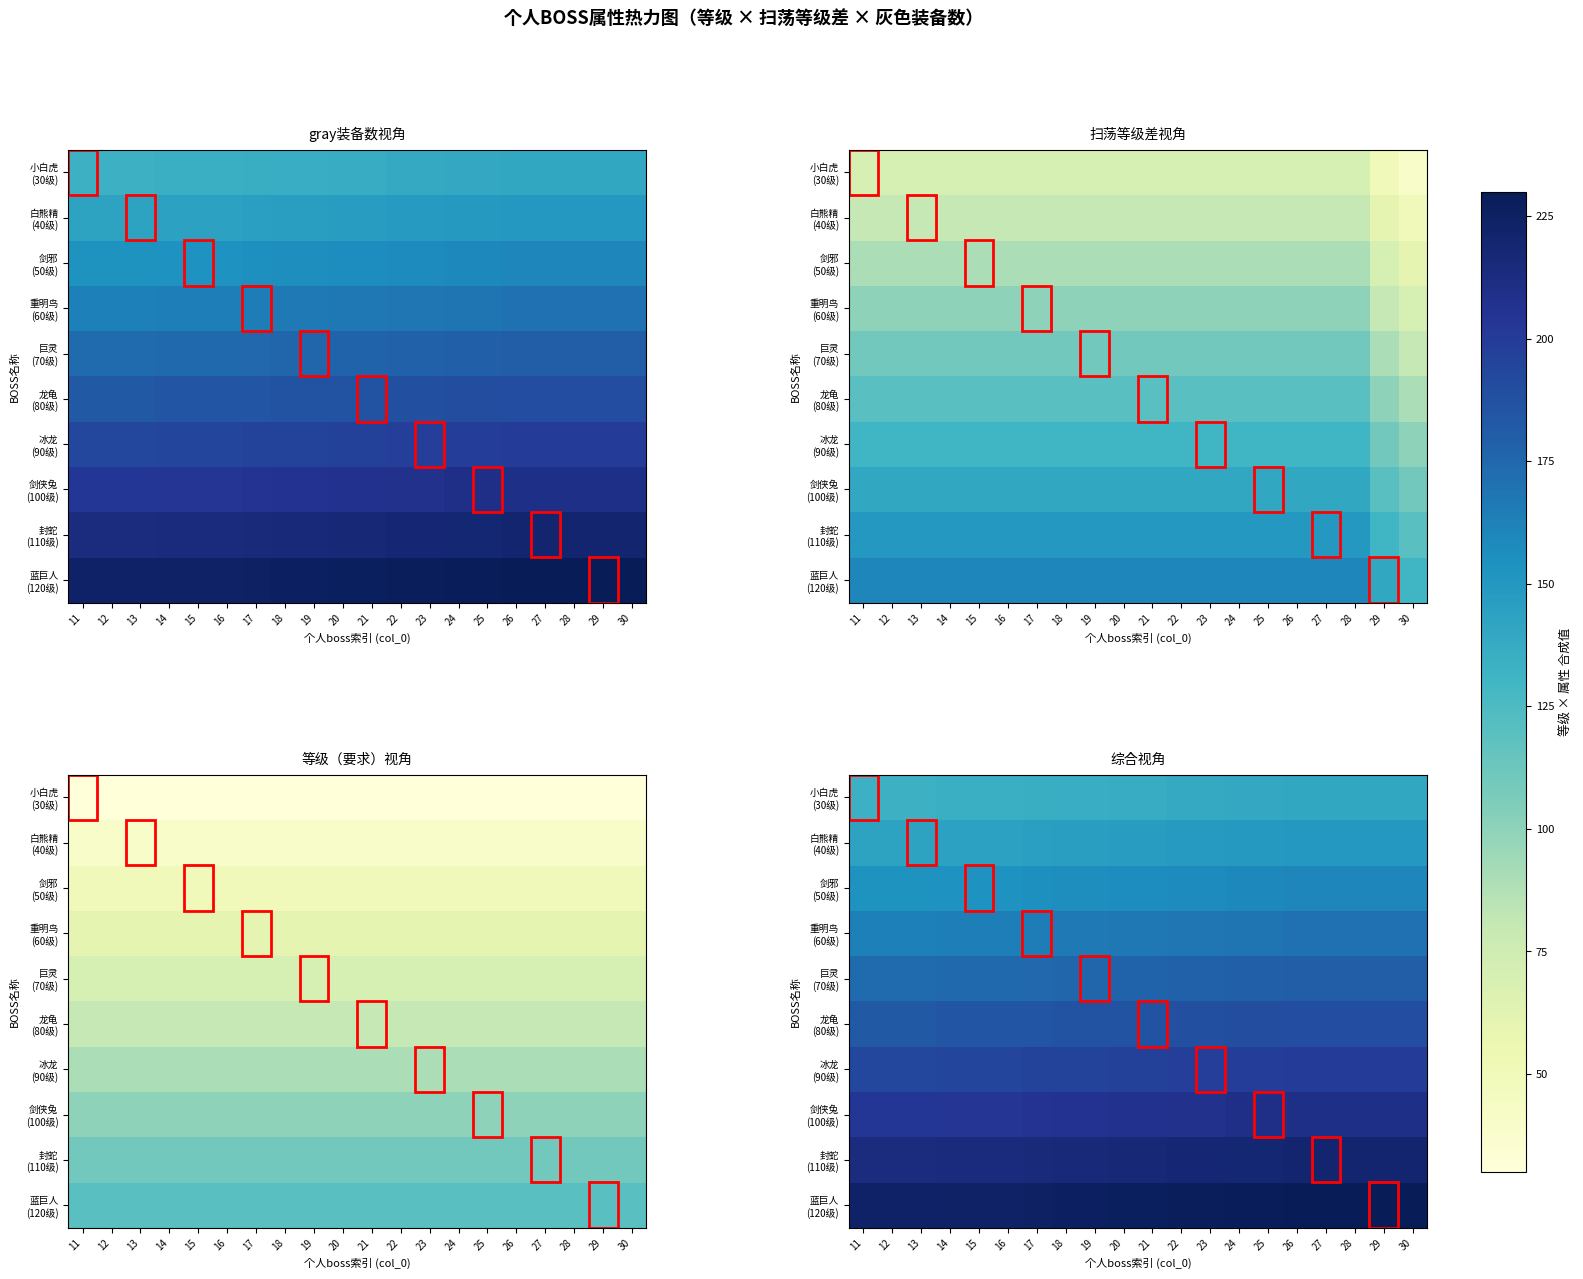

What is the difference between the highest and lowest values at 27?

90